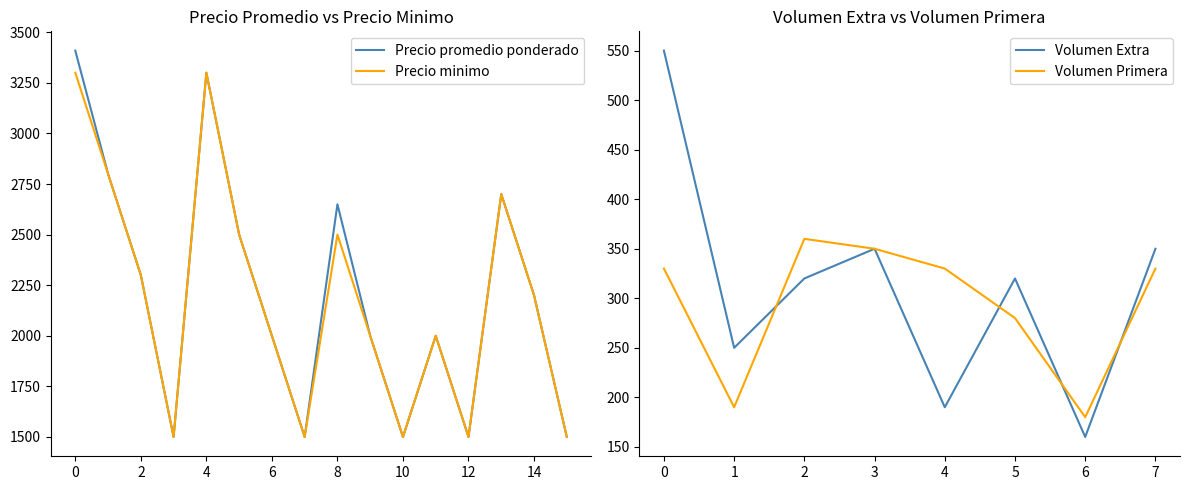

True or false: Precio promedio ponderado and Precio minimo intersect in this chart.

False